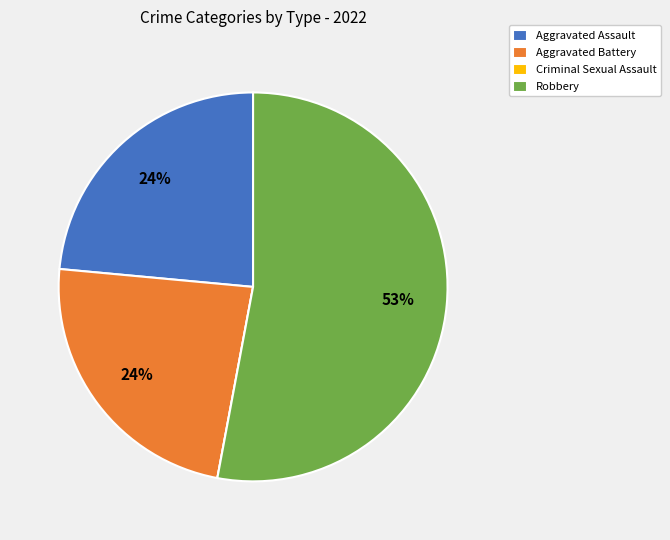

To the nearest percent, what is the combined percentage of Aggravated Assault and Robbery?

76%